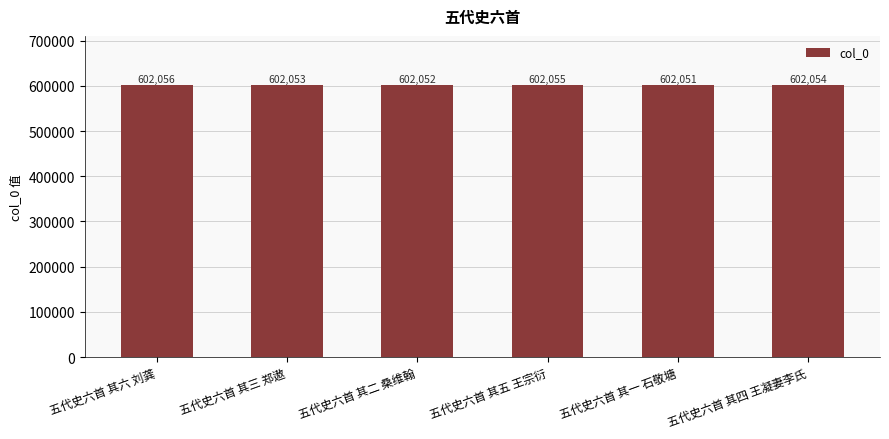

Reading right to left, extract all data points from this chart.

五代史六首 其四 王凝妻李氏=602054	五代史六首 其一 石敬塘=602051	五代史六首 其五 王宗衍=602055	五代史六首 其二 桑维翰=602052	五代史六首 其三 郑遨=602053	五代史六首 其六 刘龚=602056